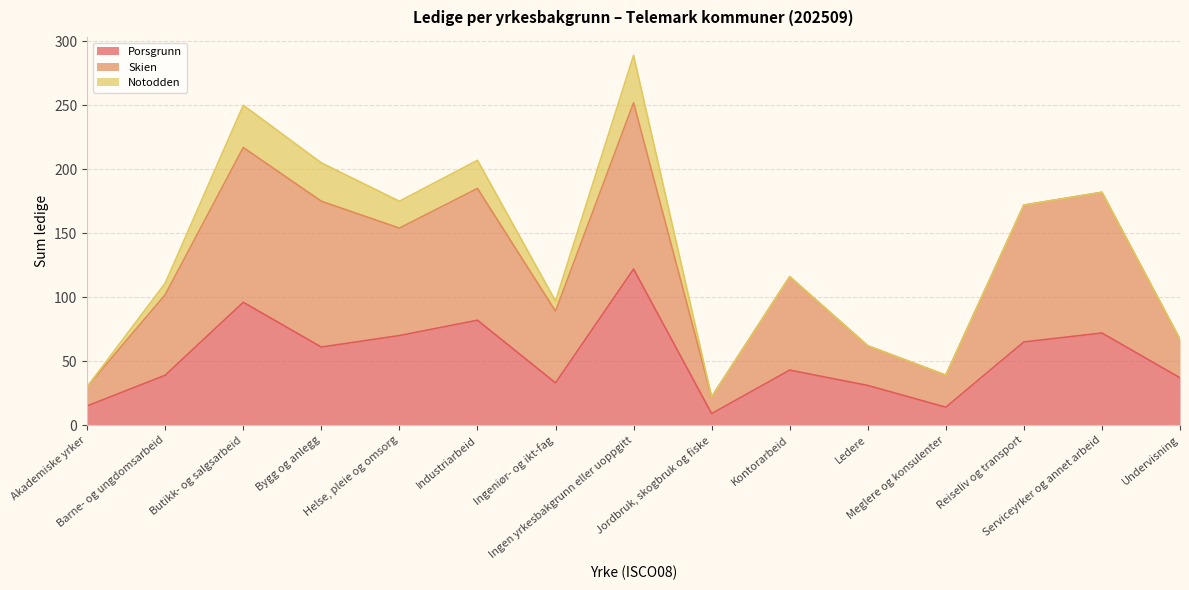

List the labels in order of Porsgrunn value, smallest first.

Jordbruk, skogbruk og fiske, Meglere og konsulenter, Akademiske yrker, Ledere, Ingeniør- og ikt-fag, Undervisning, Barne- og ungdomsarbeid, Kontorarbeid, Bygg og anlegg, Reiseliv og transport, Helse, pleie og omsorg, Serviceyrker og annet arbeid, Industriarbeid, Butikk- og salgsarbeid, Ingen yrkesbakgrunn eller uoppgitt